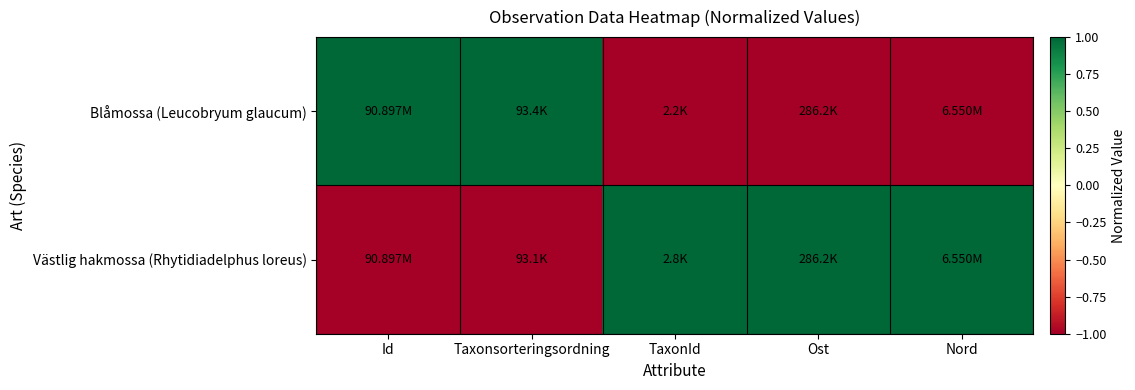

At which category is the sum across all series the highest?

Id